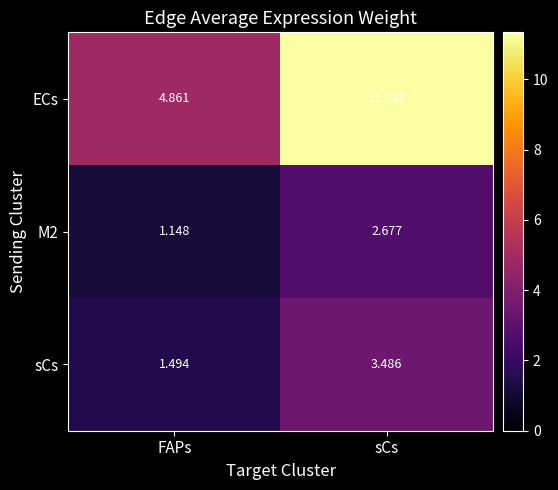

Which series has the largest range (max minus min)?

ECs